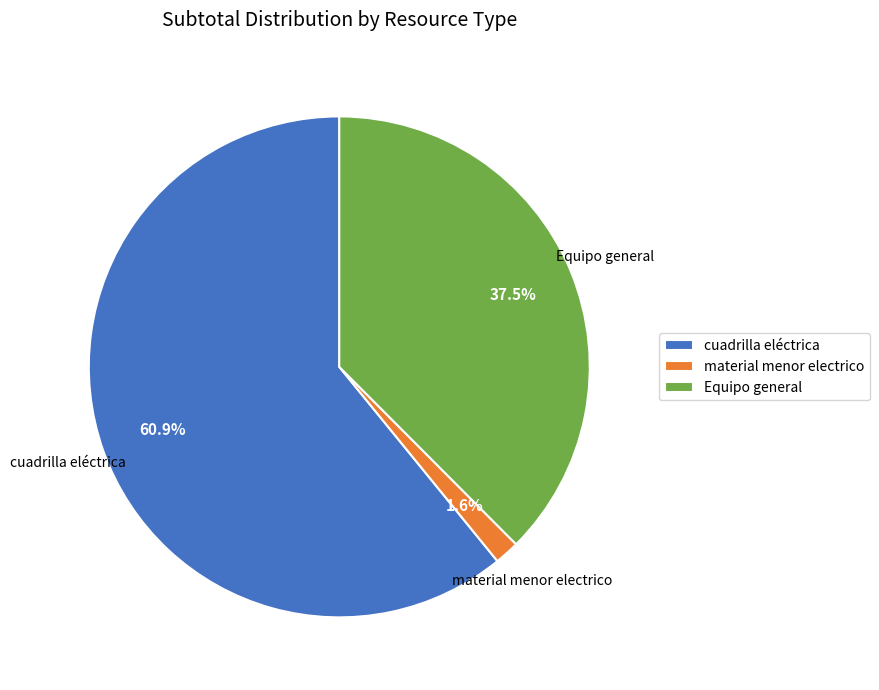

What is the smallest slice in the pie chart?

material menor electrico